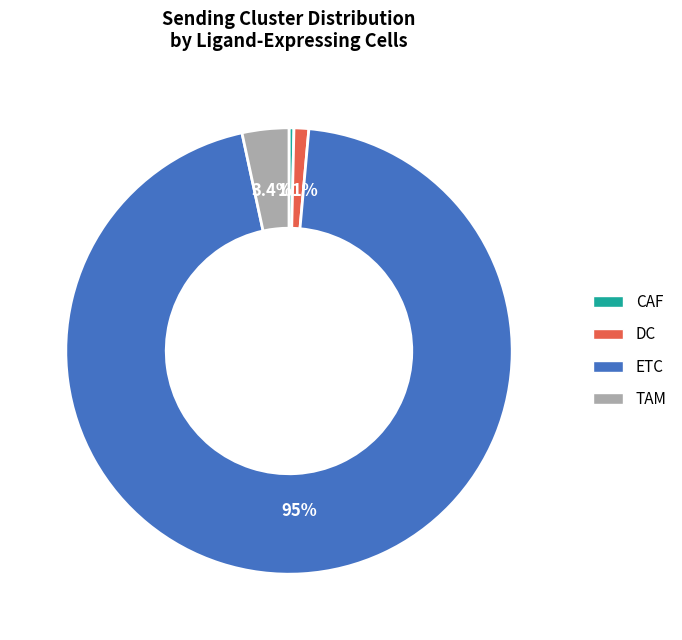

Does any single category account for the majority?

Yes